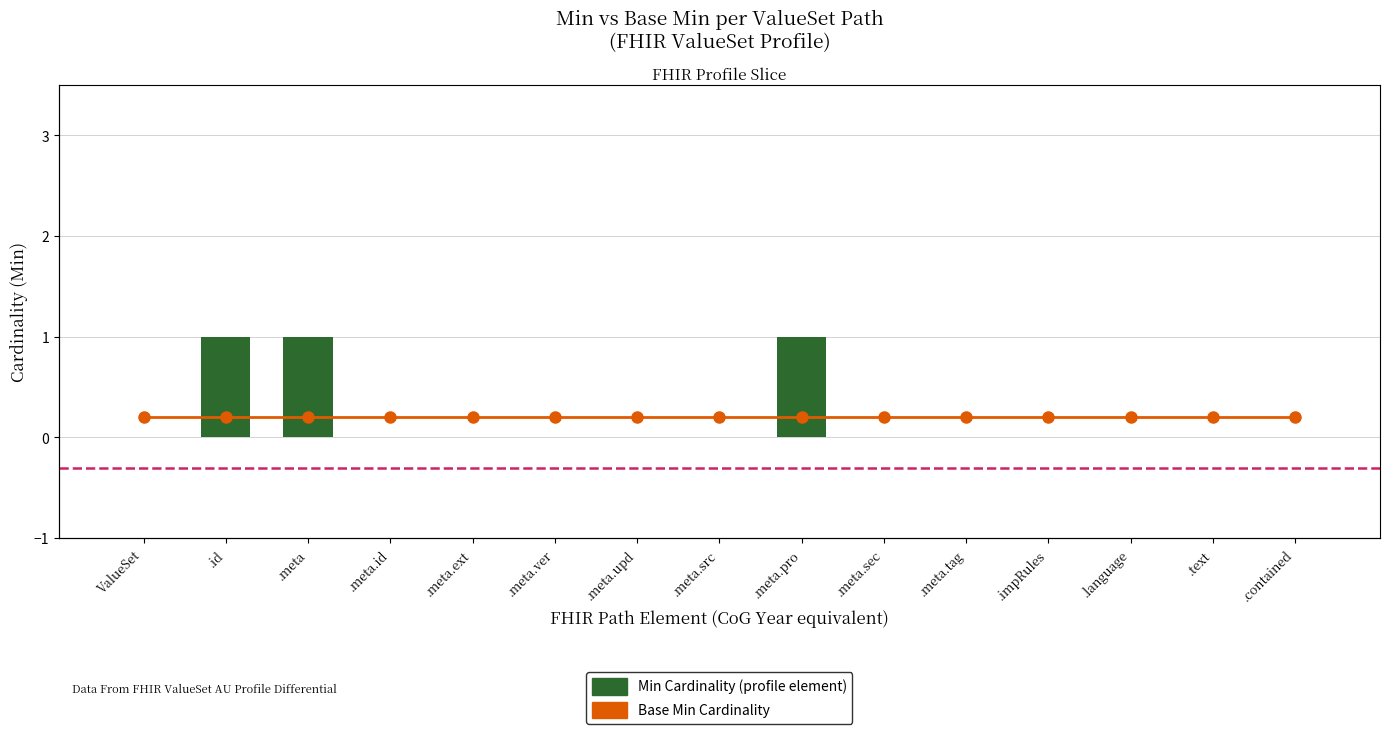

The value of Min Cardinality at ValueSet is 0.0. True or false?

True